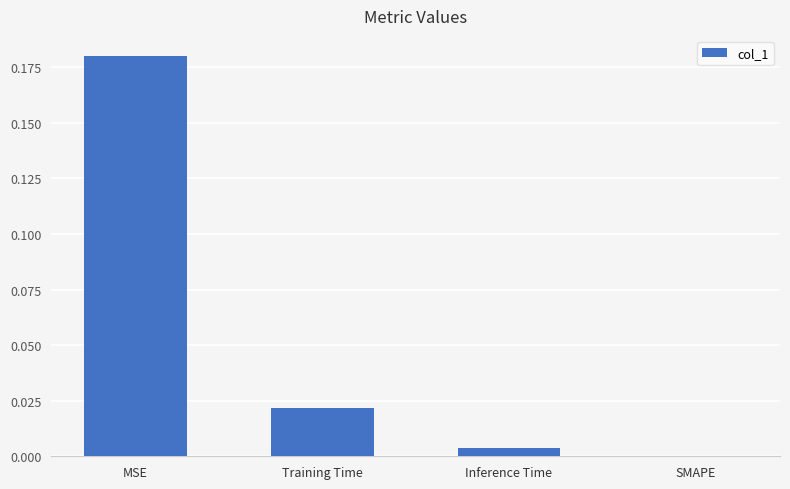

Are the bars grouped side by side (vs. stacked)?

No